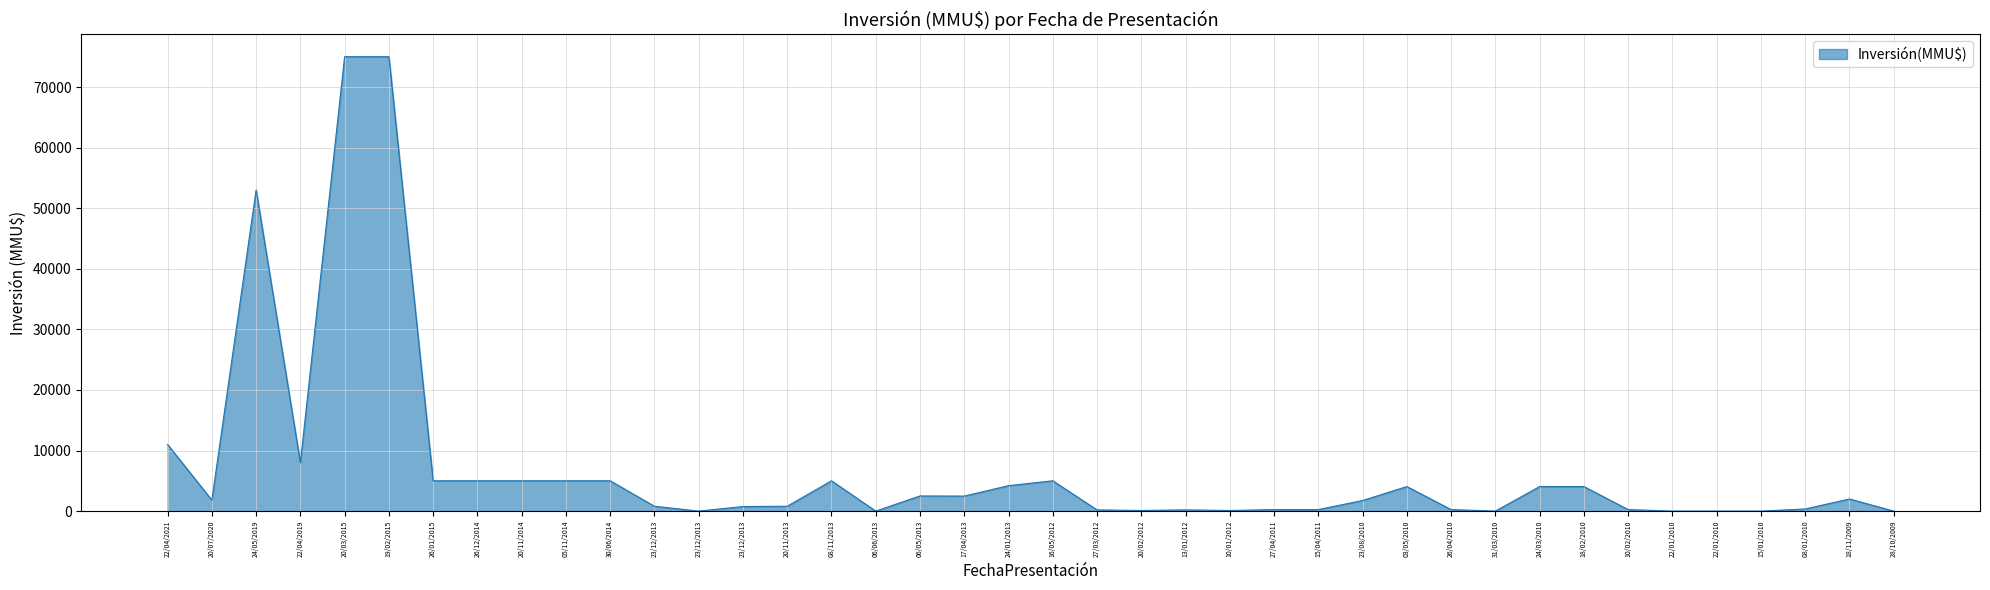

Does the chart display data point markers on the line(s)?

No